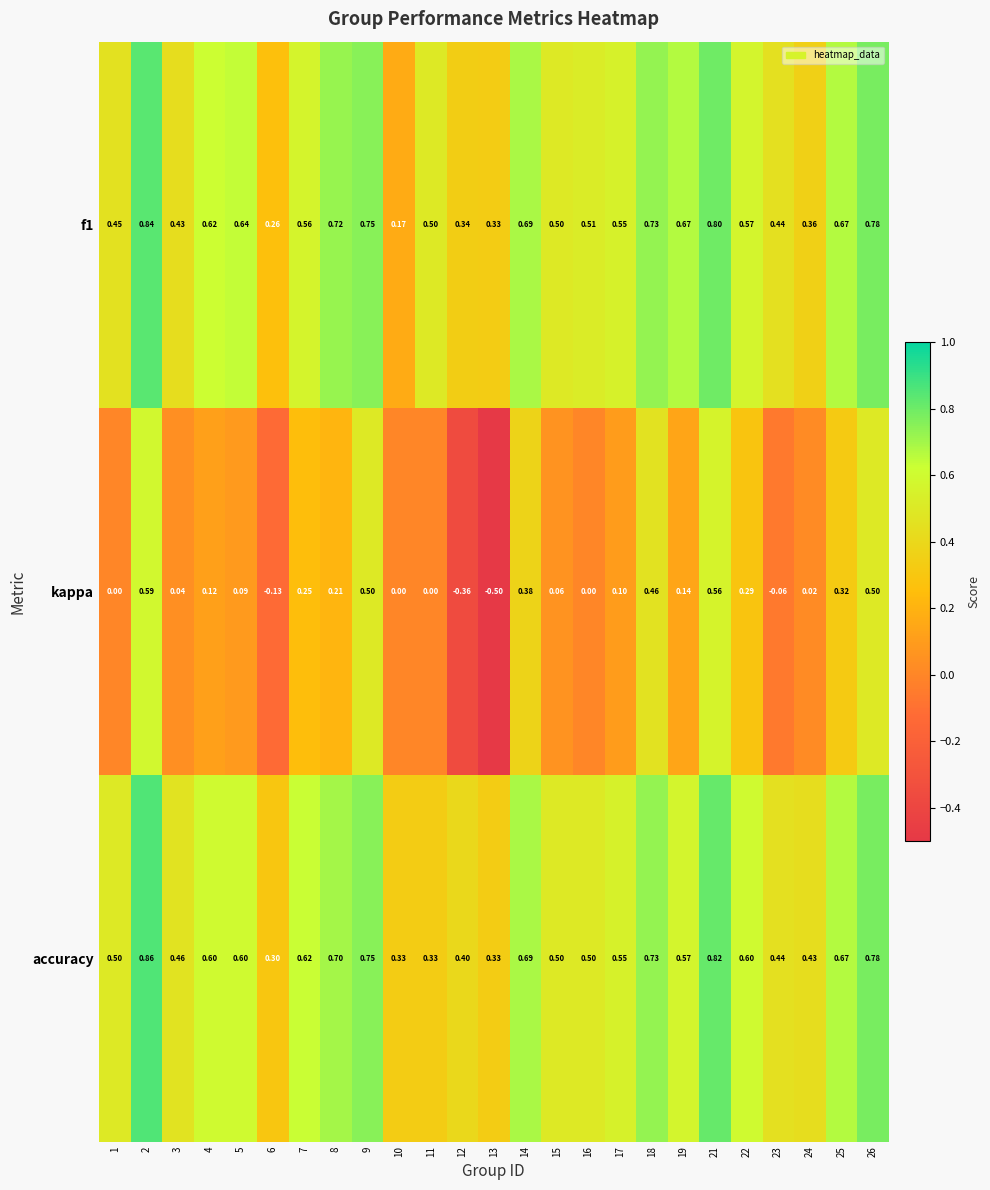

Which series has the largest range (max minus min)?

kappa